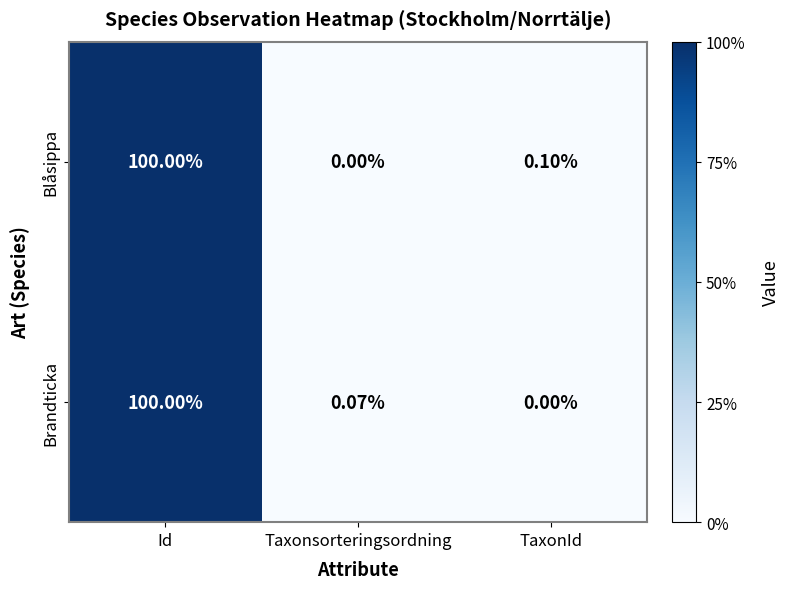

Which series has the largest total across all categories?

Blåsippa